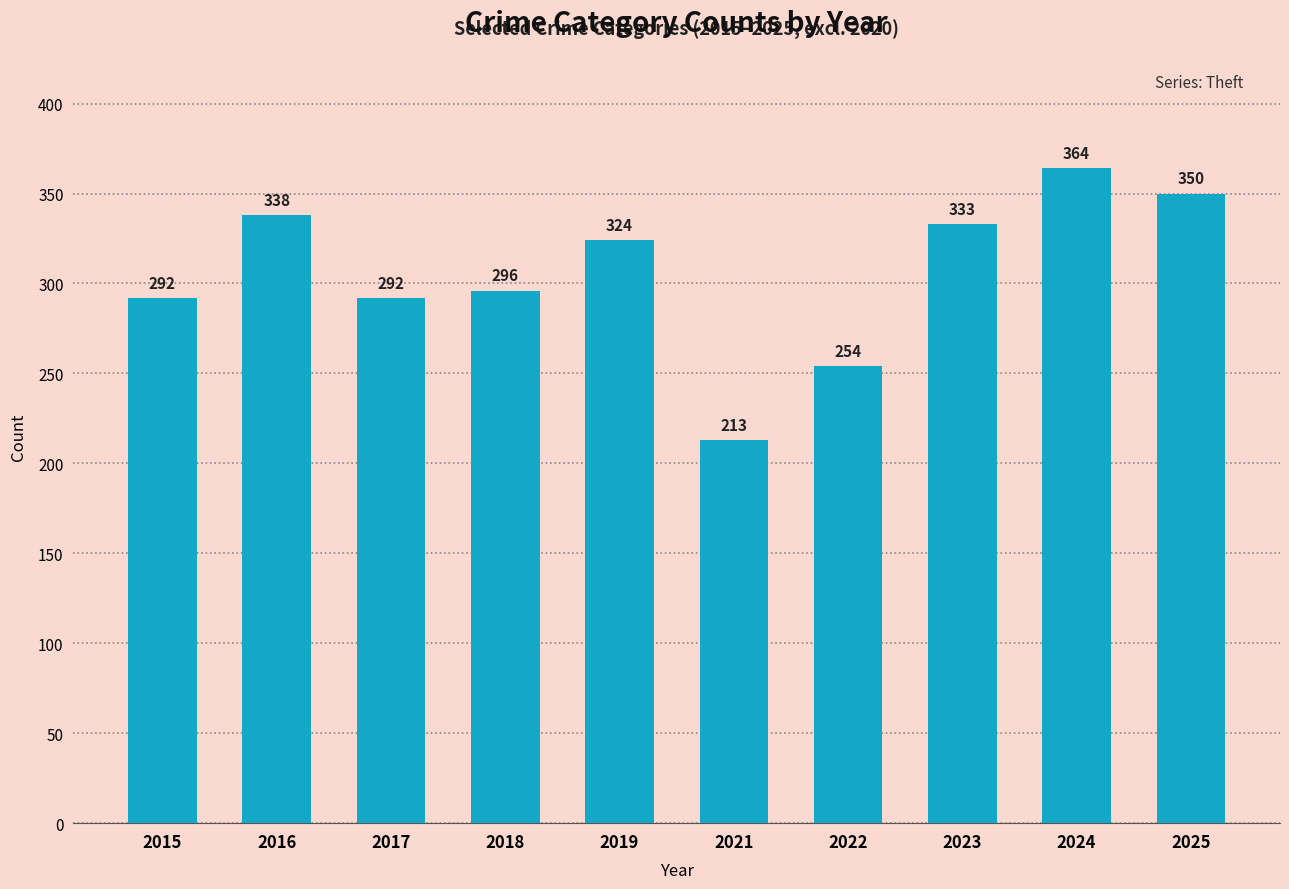

At which label does the data first exceed 324?

2016